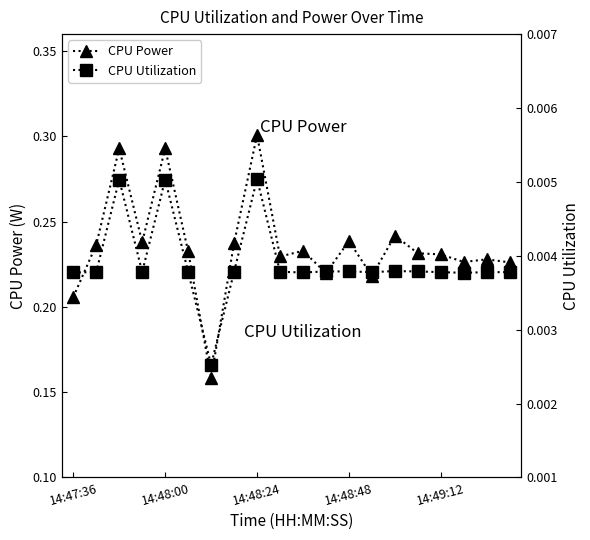

Which series has the widest spread of values?

CPU Power